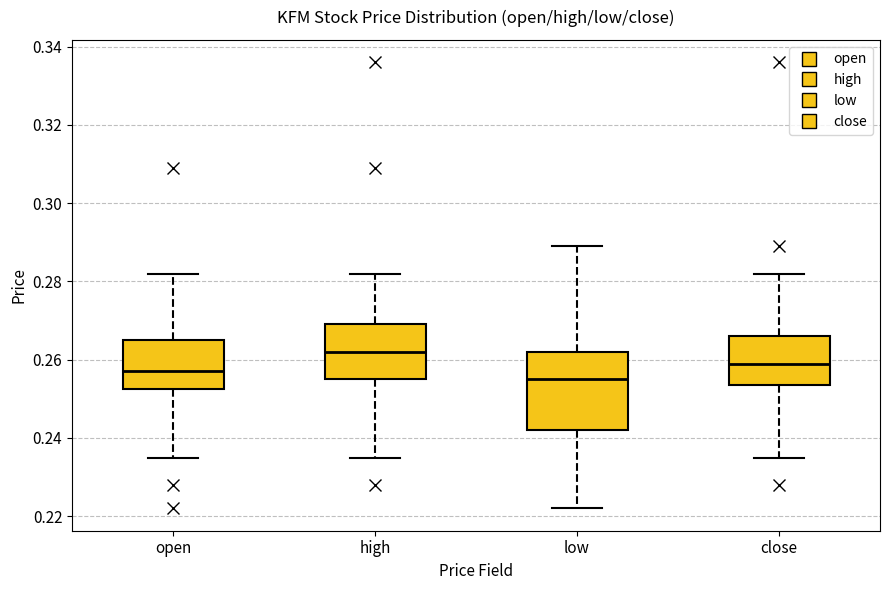

Comparing the boxes themselves (not the whiskers), which one is the tallest?

low